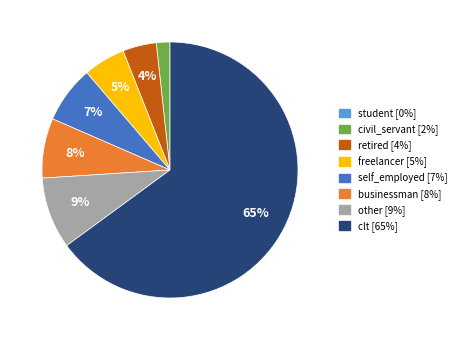

To the nearest percent, what percentage of the pie is retired?

4%